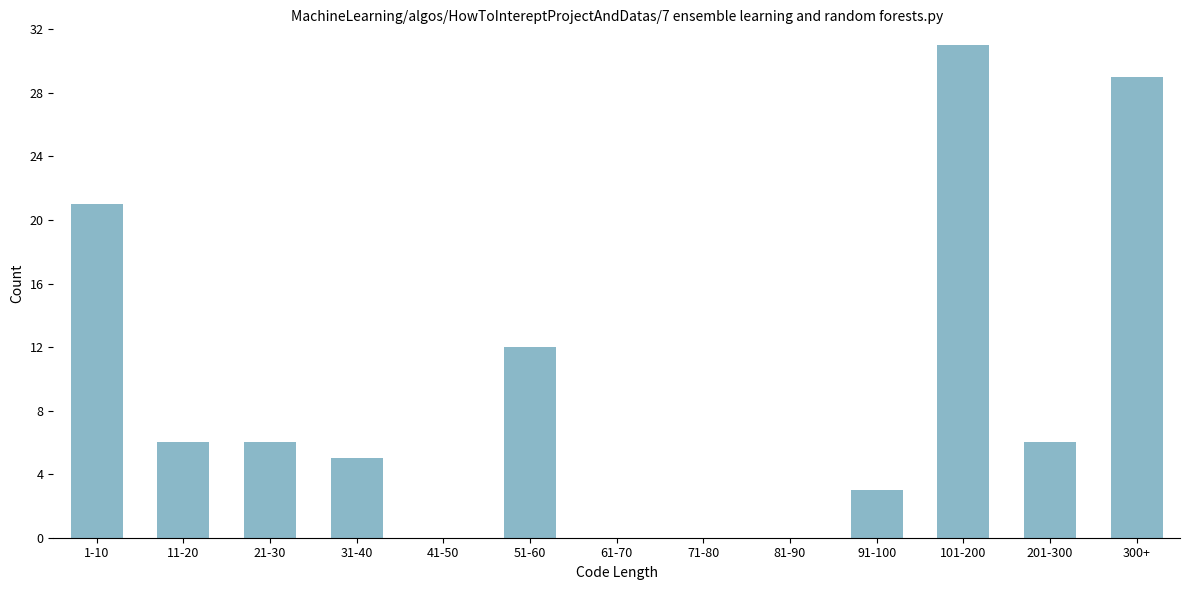

Reading right to left, list all the values displayed in this chart.

300+=29	201-300=6	101-200=31	91-100=3	81-90=0	71-80=0	61-70=0	51-60=12	41-50=0	31-40=5	21-30=6	11-20=6	1-10=21